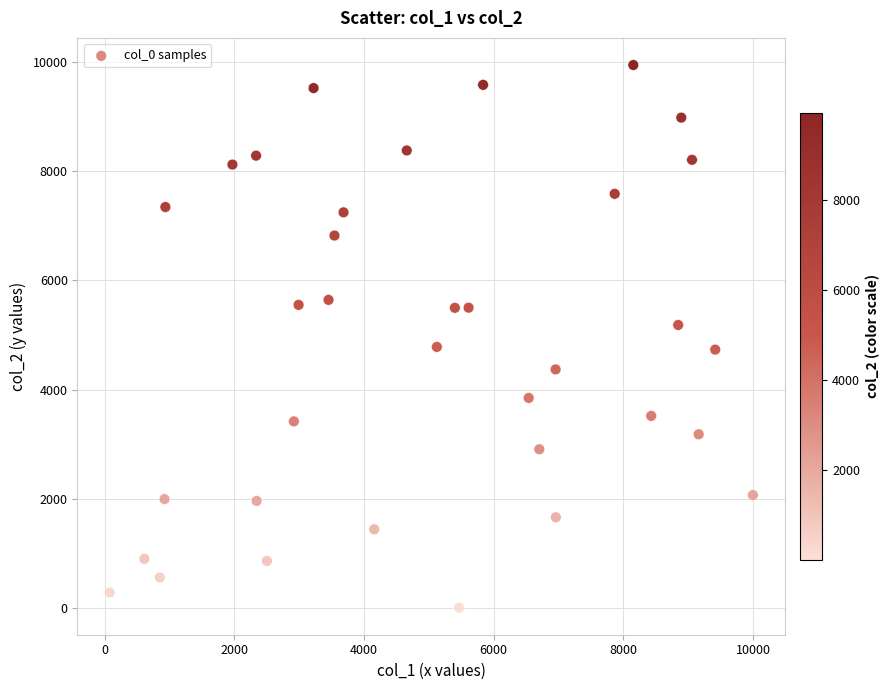

What is the range of Y values (max minus min)?

9937